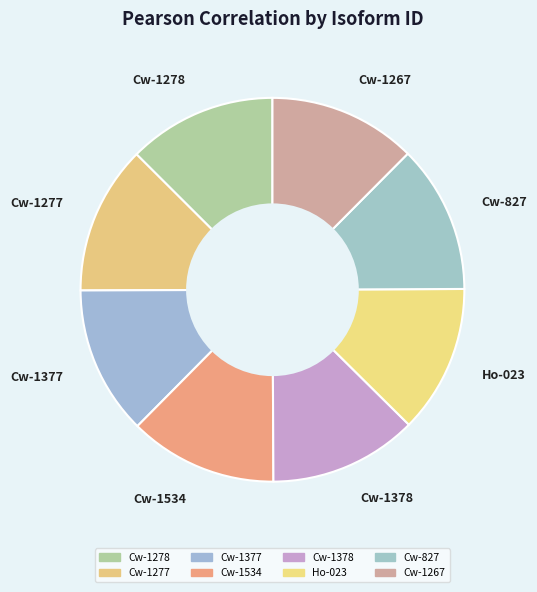

Is there any slice that represents more than half of the pie?

No